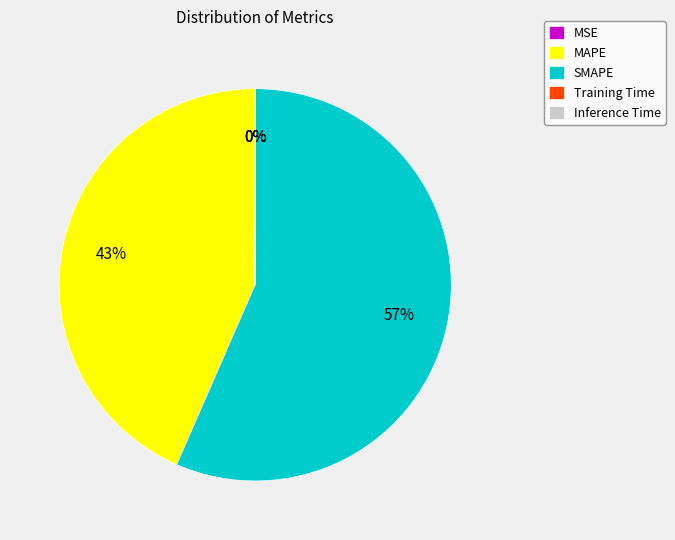

What percentage is the SMAPE slice, to the nearest percent?

57%